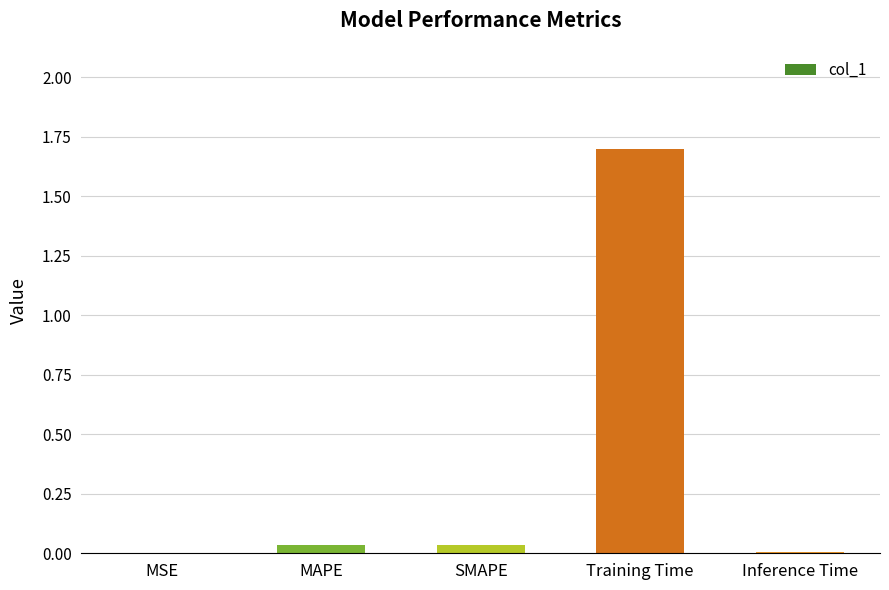

What is the maximum value shown in the chart?

1.7